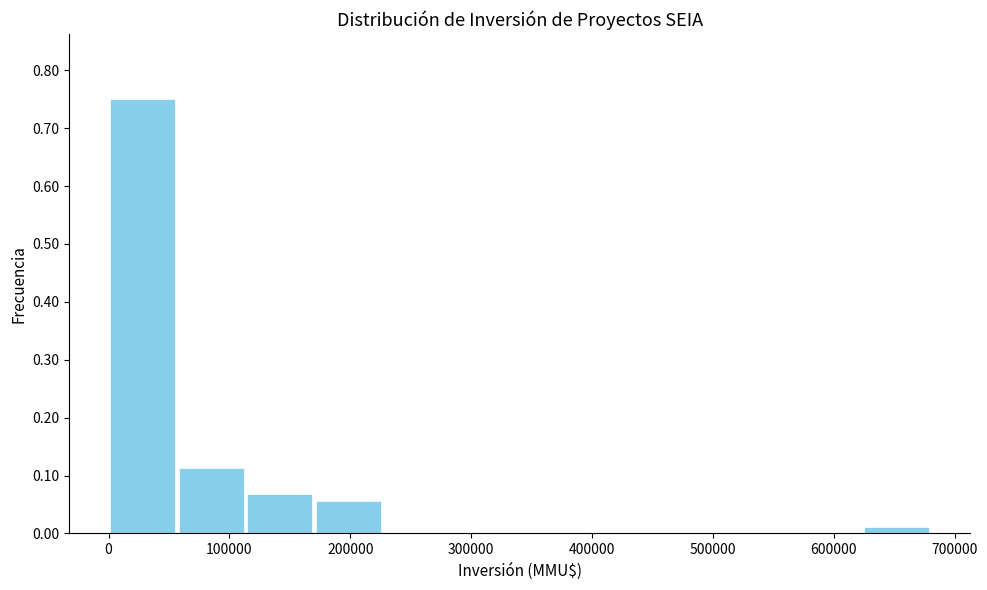

Reading left to right, transcribe this chart: for each bar, give the range it covers on the x-axis and its height. Neither the bar edges nor the heights are printed on the chart, so give them approximately, as read against the axes.

0 to 60000: 0.75
60000 to 110000: 0.11
110000 to 170000: 0.07
170000 to 230000: 0.06
230000 to 280000: 0
280000 to 340000: 0
340000 to 400000: 0
400000 to 450000: 0
450000 to 510000: 0
510000 to 570000: 0
570000 to 620000: 0
620000 to 680000: 0.01